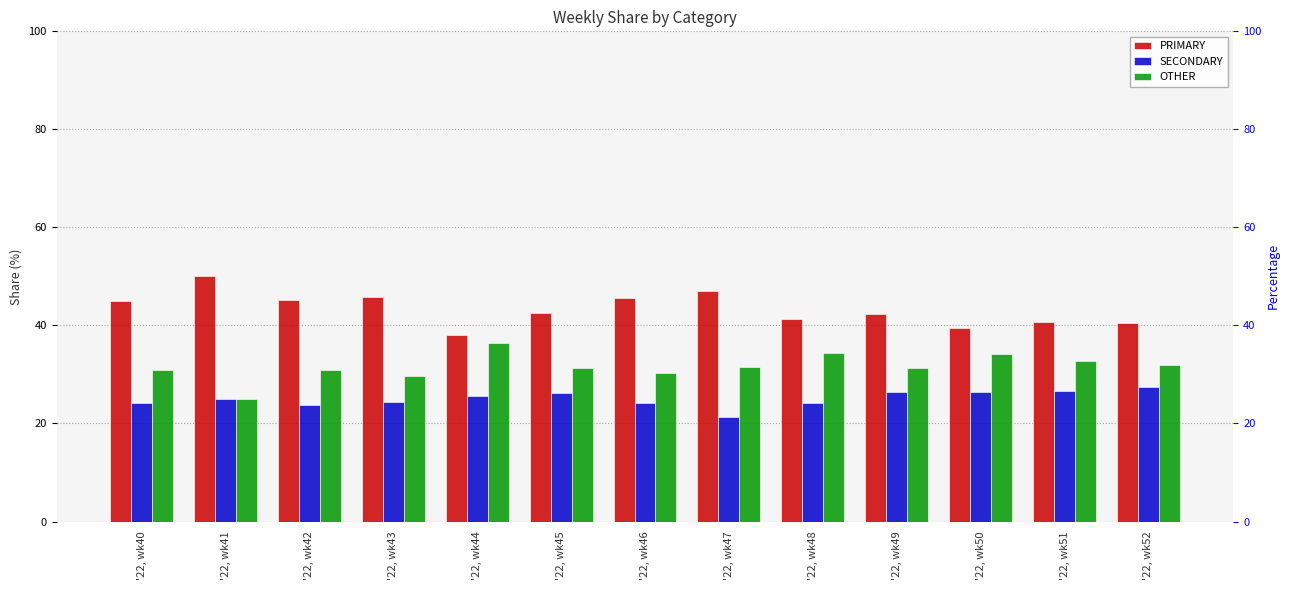

True or false: SECONDARY has a value of 35.8 at '22, wk49.

False